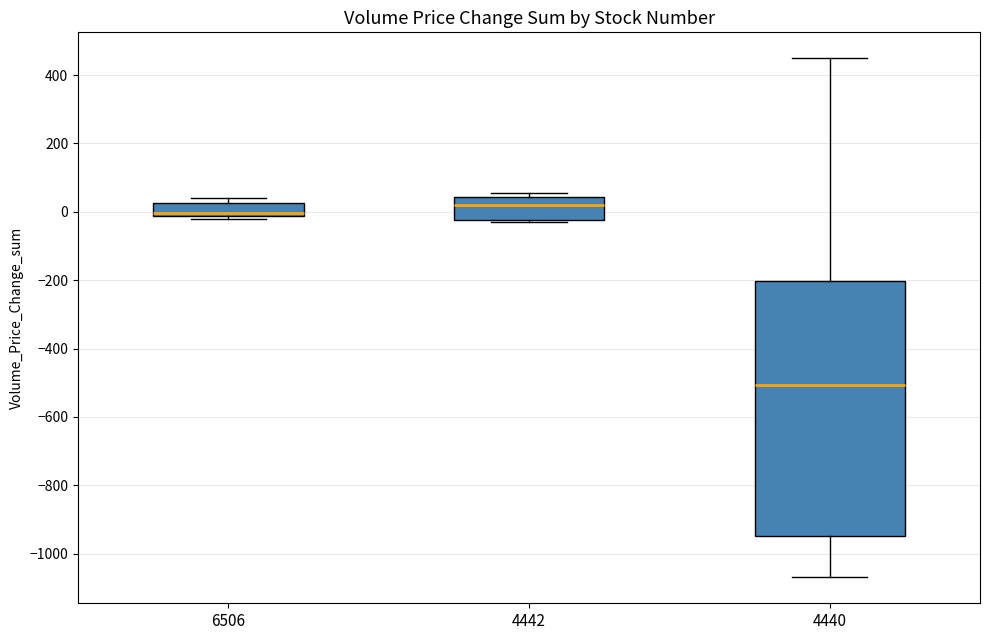

Where does the median line of the box at x = 4442 sit on the y-axis? The values are not printed on the chart, so give them approximately, as read against the axis.

20